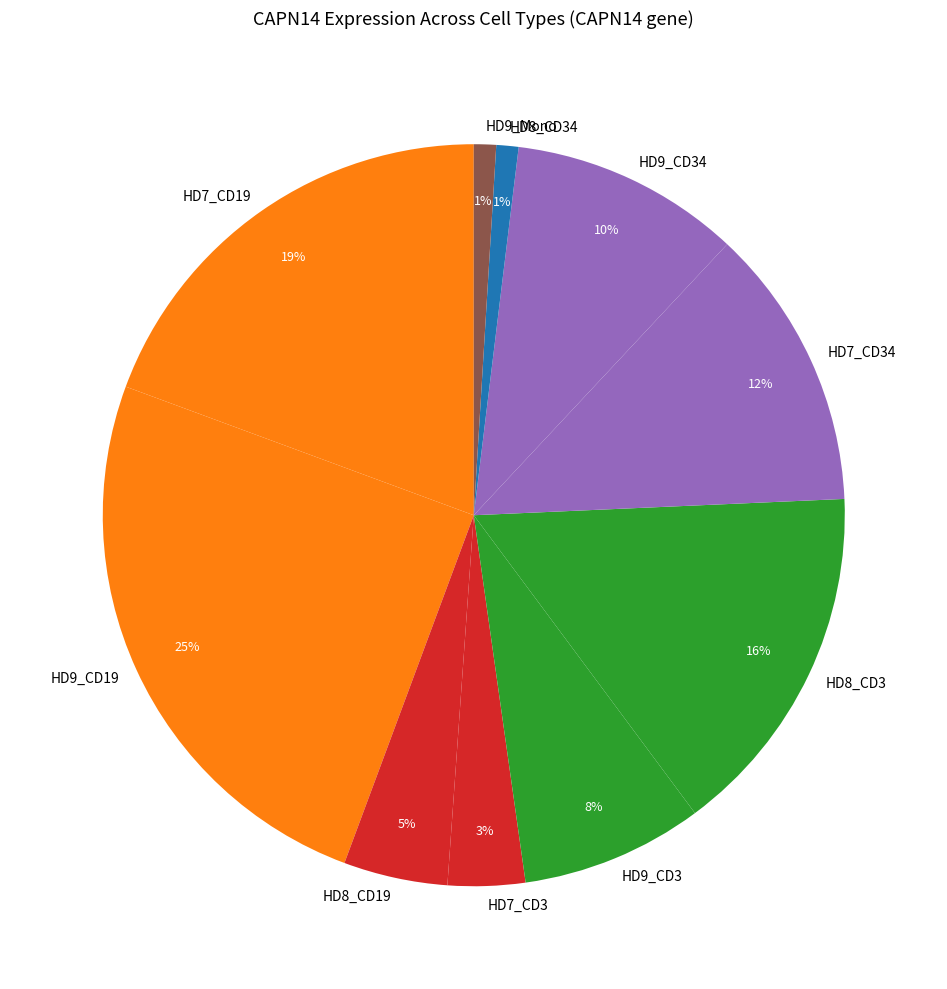

True or false: HD7_CD34 accounts for 1% of the total.

False